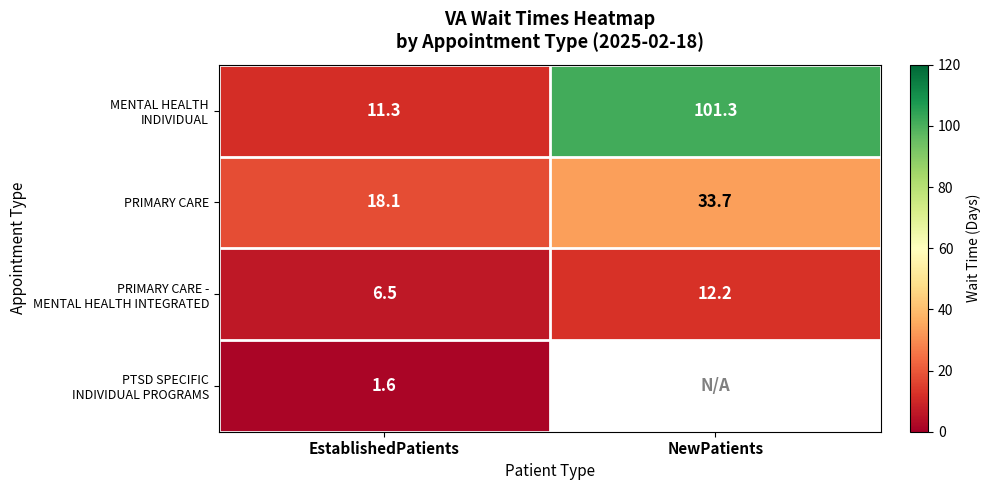

What is the difference between the maximum and minimum values in the PRIMARY CARE series?

15.6